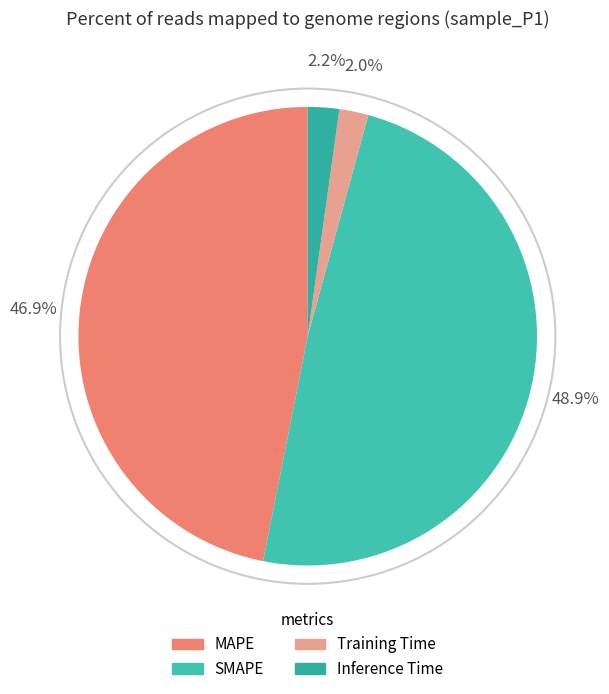

Does any single category account for the majority?

No